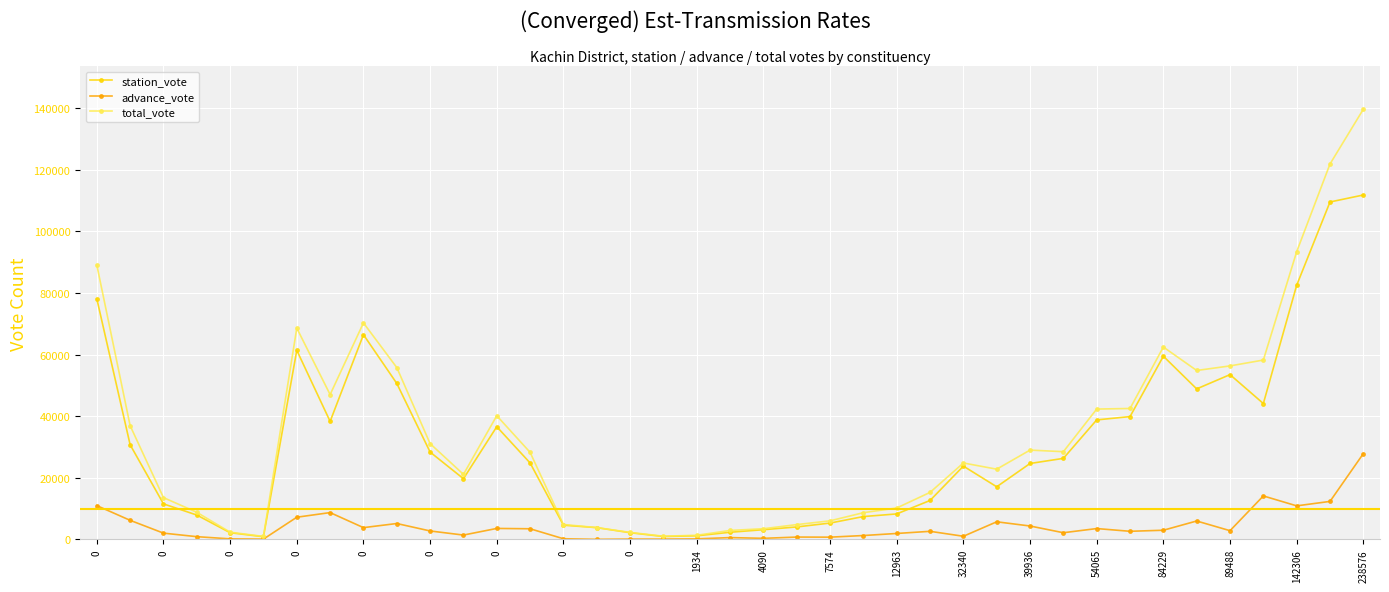

True or false: total_vote has more than 1 points higher than both neighbors.

True